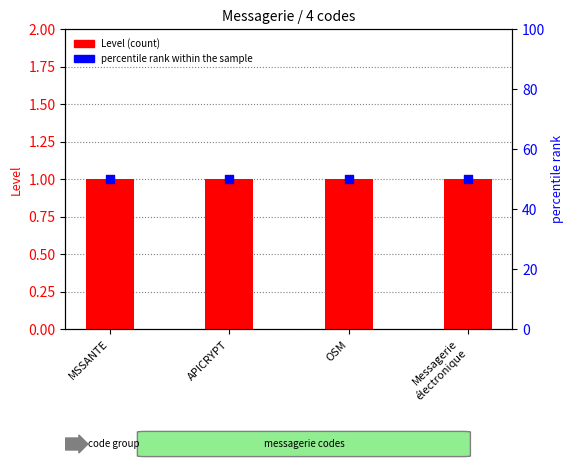

What is the total value across all series at OSM?

51